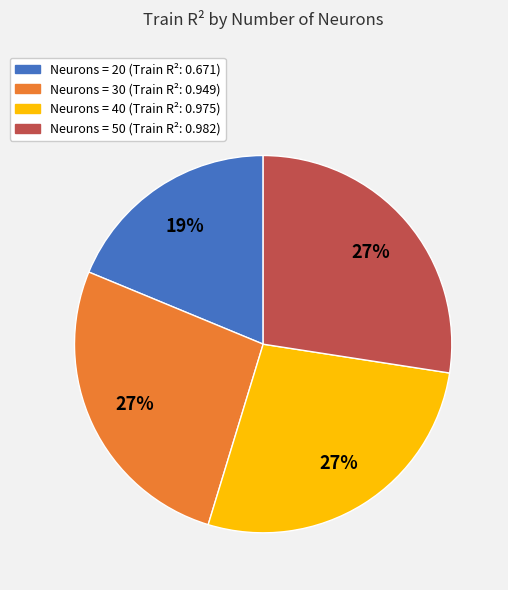

Is there a majority slice in this chart?

No